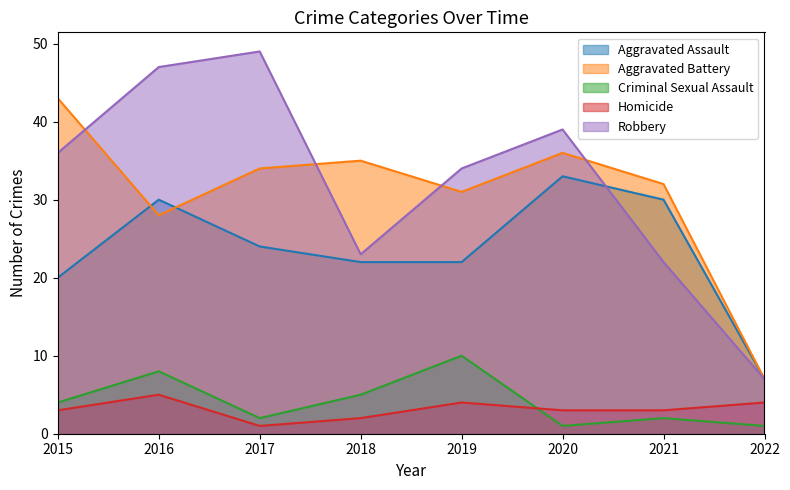

Which series has the largest total across all categories?

Robbery